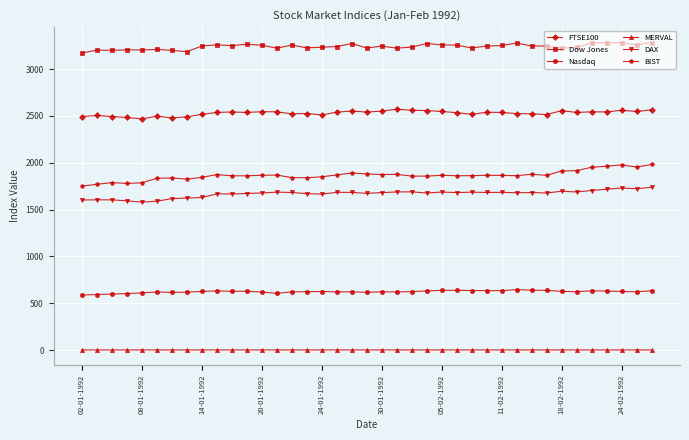

How many lines are shown in the chart?

6